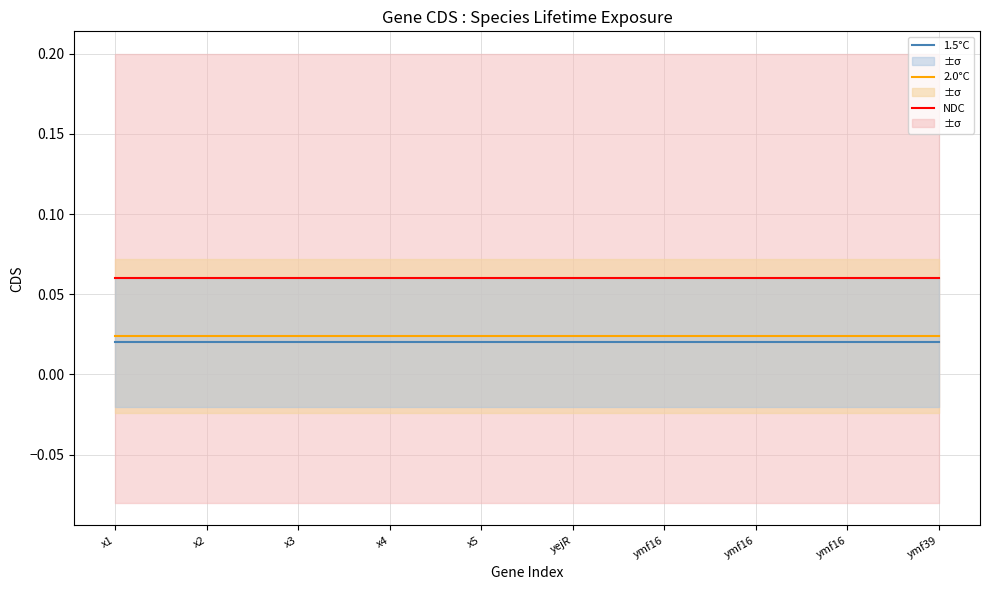

At which category is the sum across all series the highest?

x1